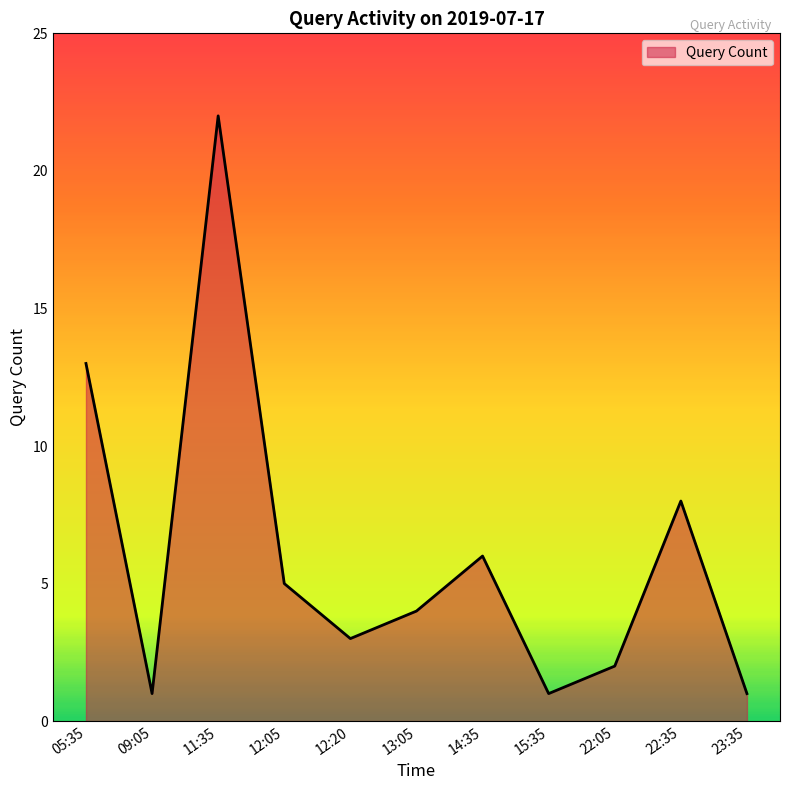

Which has a higher value, 11:35 or 22:05?

11:35